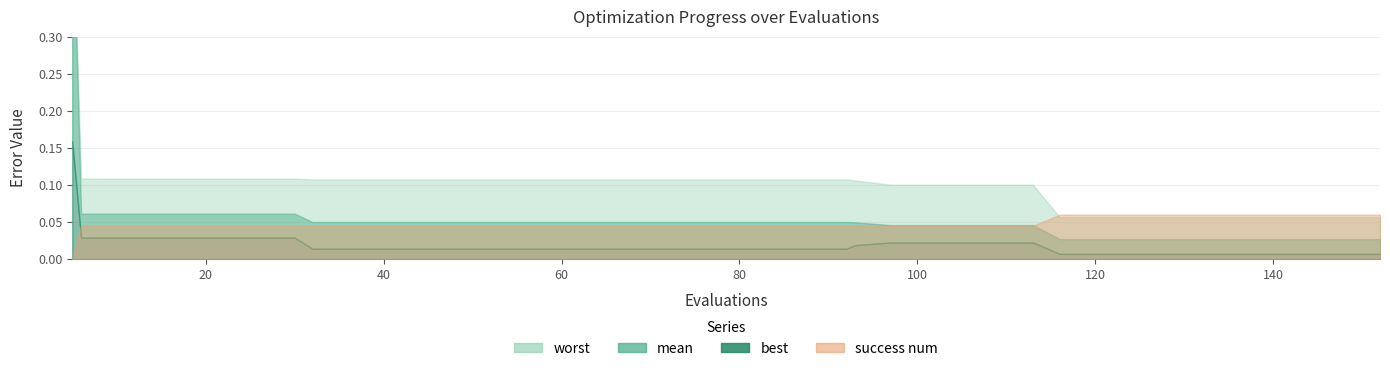

What is the difference between the second highest and minimum values in the x series?

143.0